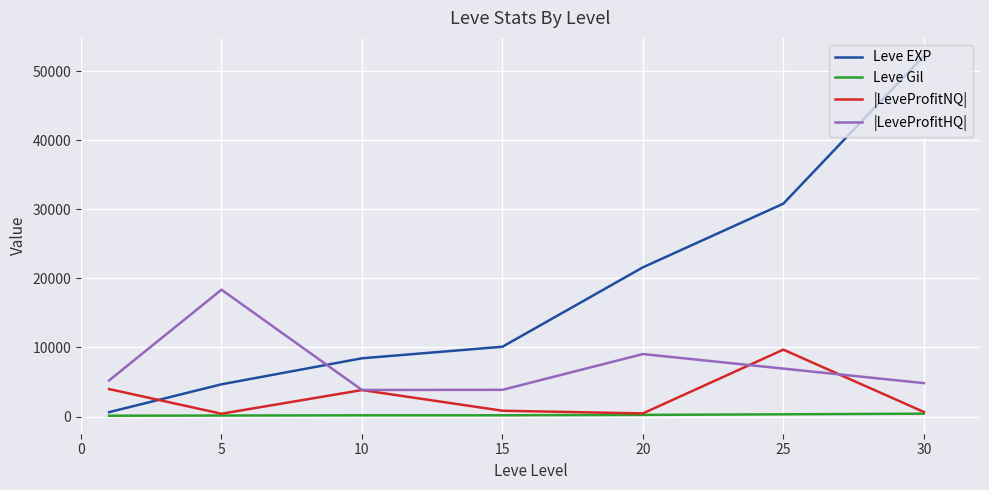

What is the approximate value of Leve Gil at 10, to the nearest 5?

170